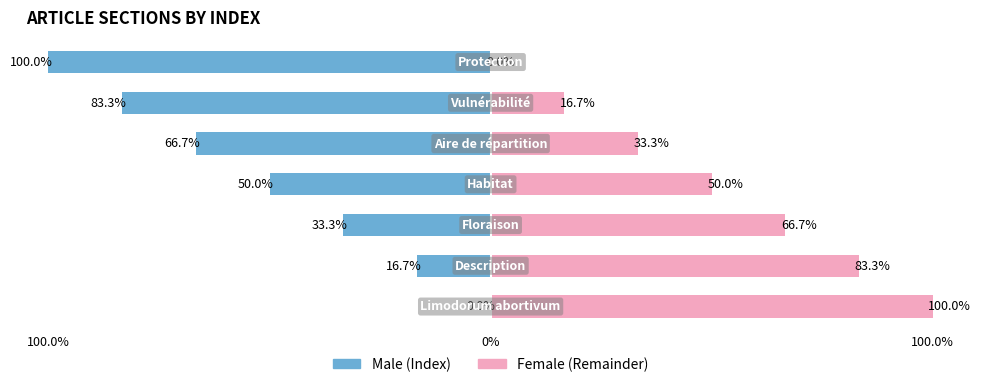

What is the difference between the highest and lowest values at 5?

100.0